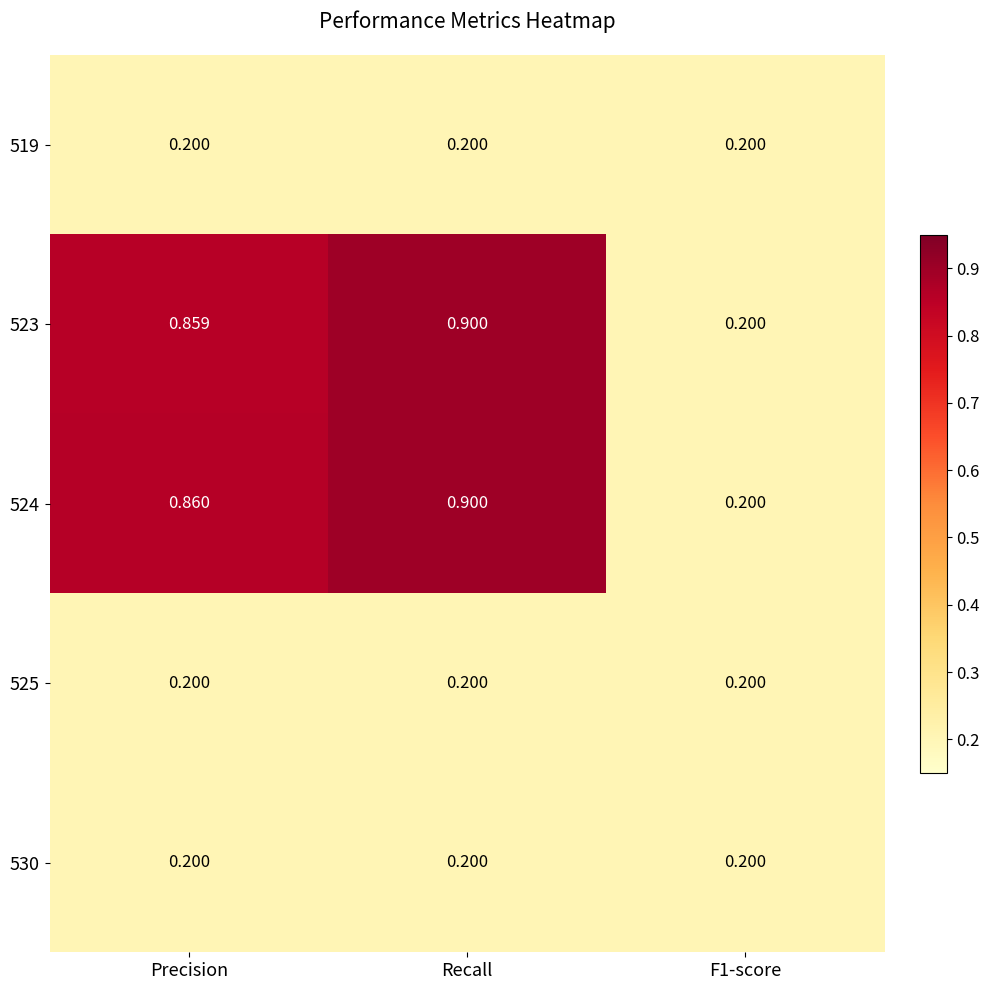

Which series has the largest total across all categories?

524